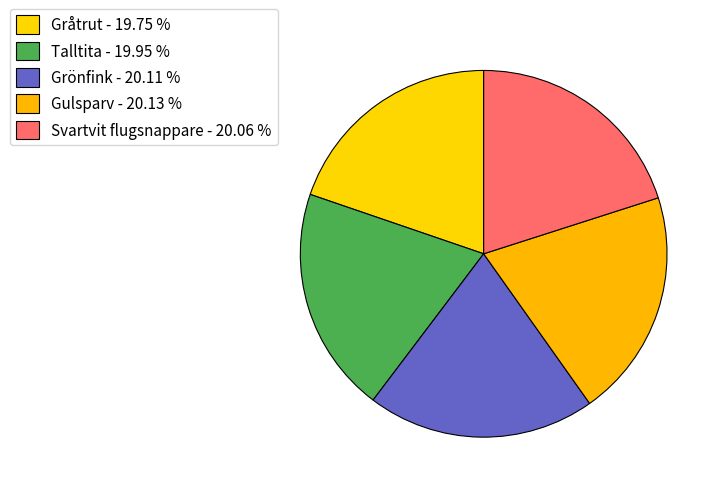

Is it true that Gulsparv is 20% of the pie?

True